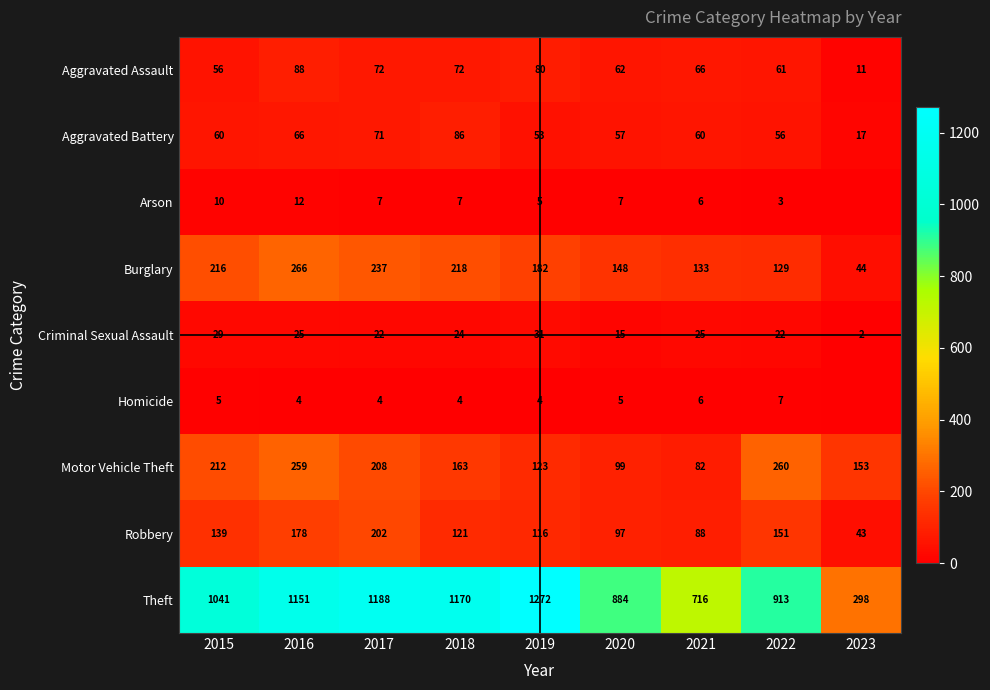

Is it true that Arson equals 5 at 2022?

False